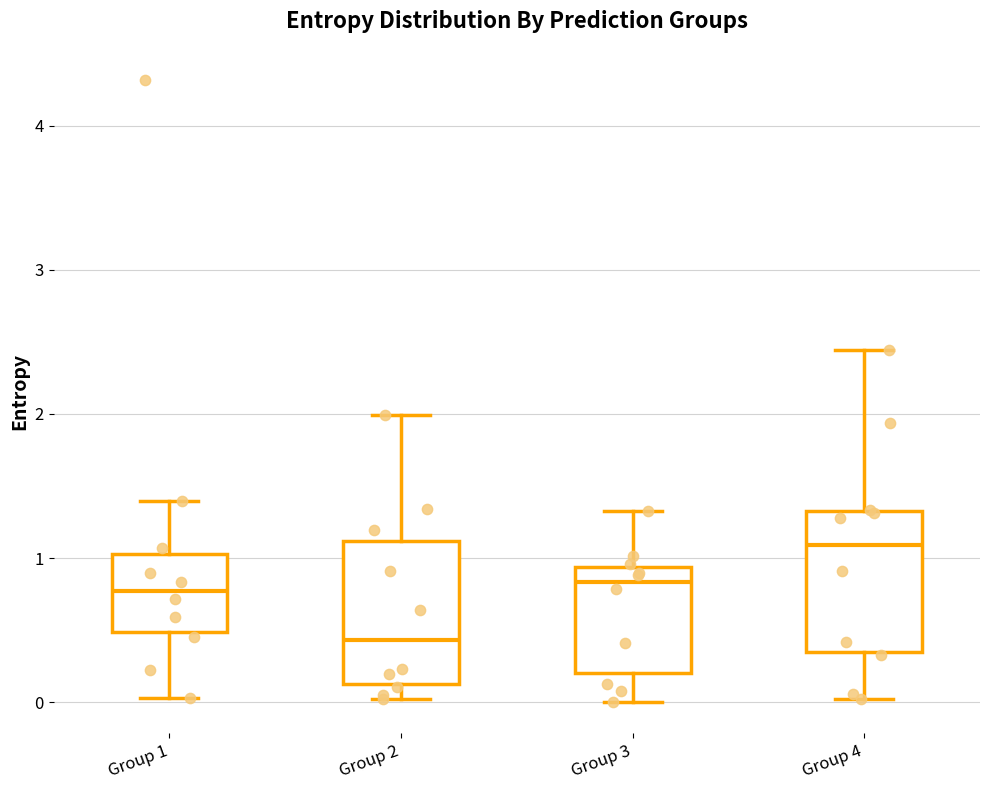

Where does the lower whisker of the box for Group 2 end on the y-axis? The values are not printed on the chart, so give them approximately, as read against the axis.

0.0